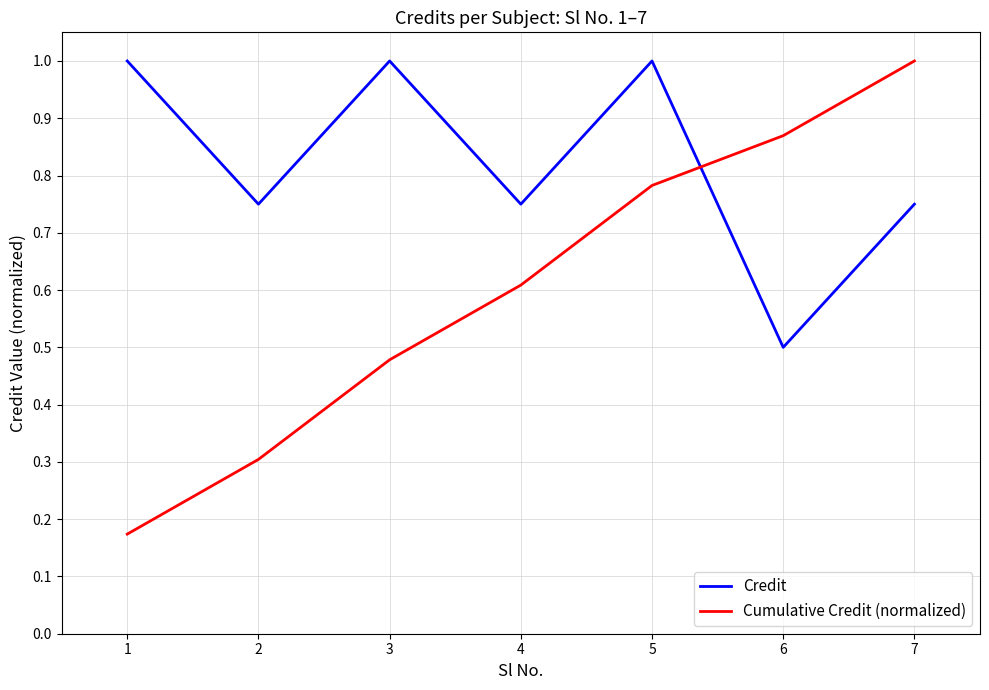

What is the maximum value shown in the chart?

1.0